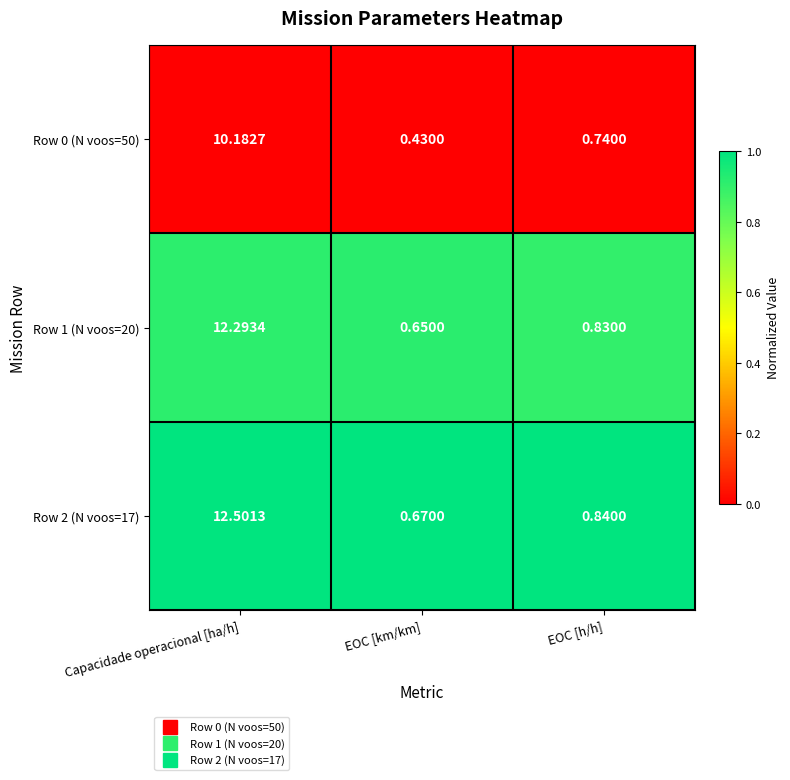

Rank the categories by Row 2 (N voos=17) value from lowest to highest.

EOC [km/km], EOC [h/h], Capacidade operacional [ha/h]